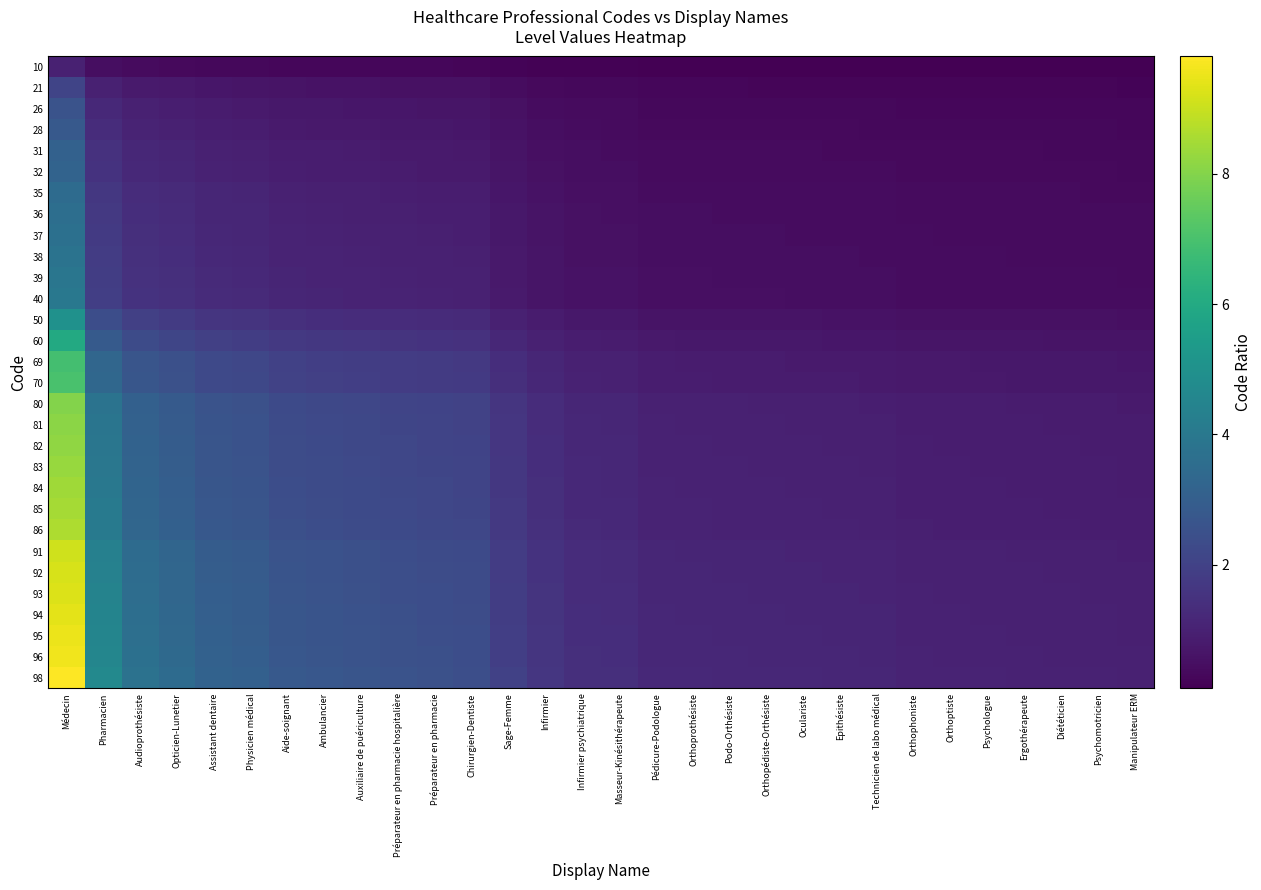

How many data points does each series have?

30